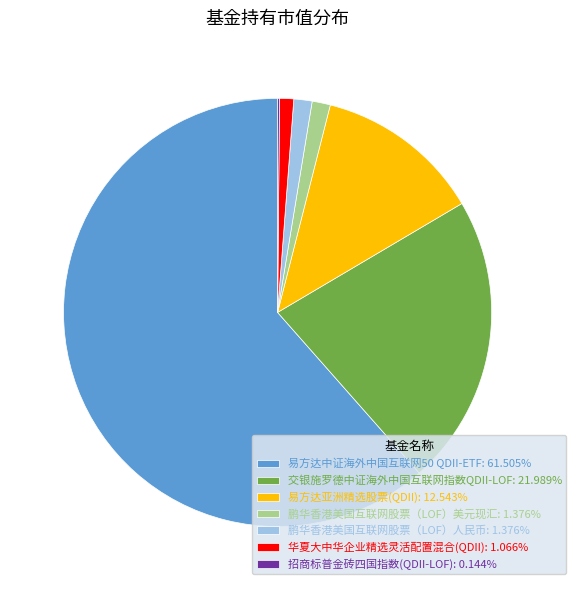

The 交银施罗德中证海外中国互联网指数QDII-LOF slice represents 22% of the pie. True or false?

True